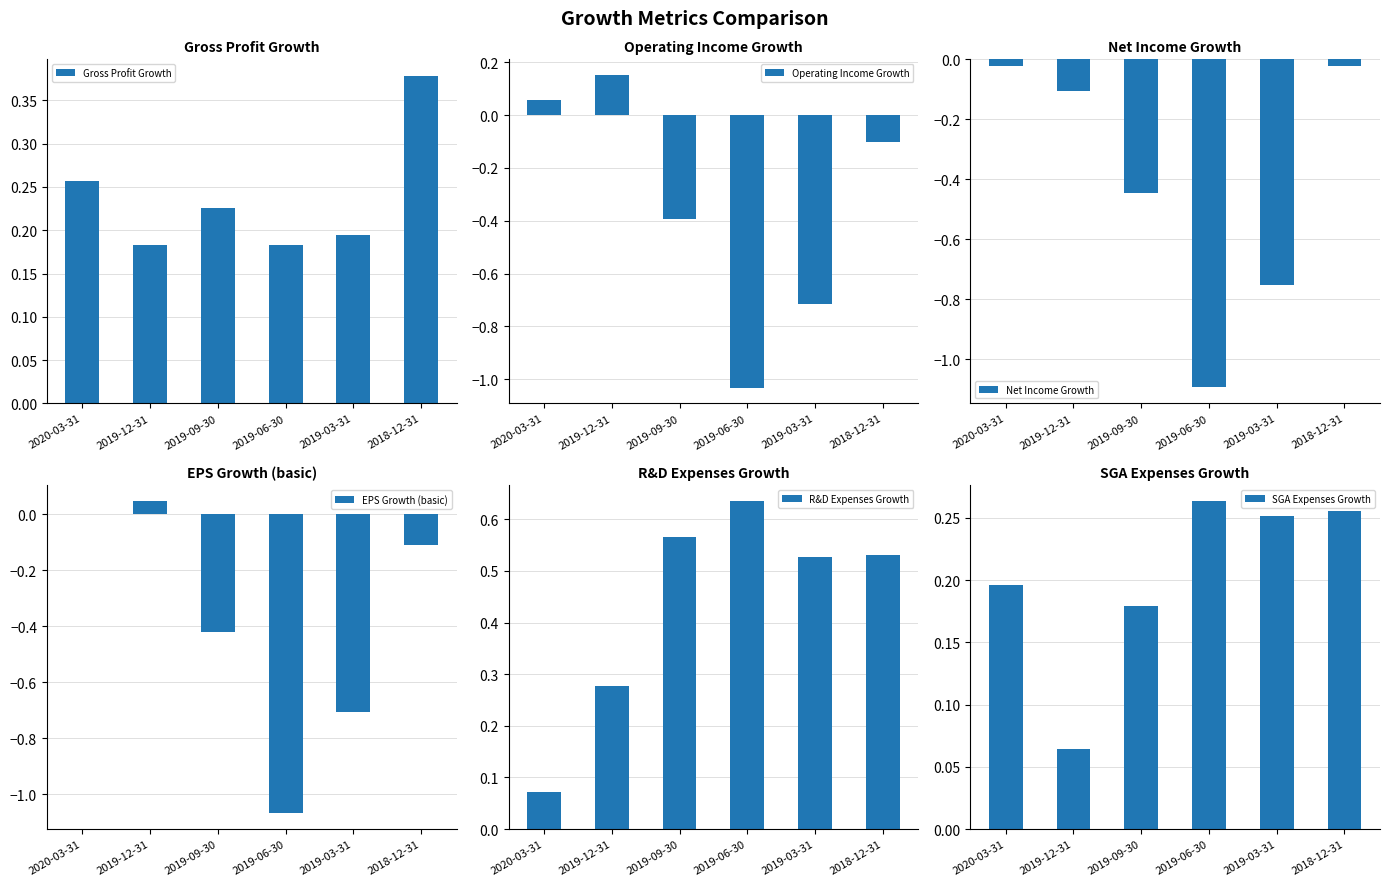

Is the value of Net Income Growth at 2019-09-30 greater than the value of SGA Expenses Growth at 2018-12-31?

No